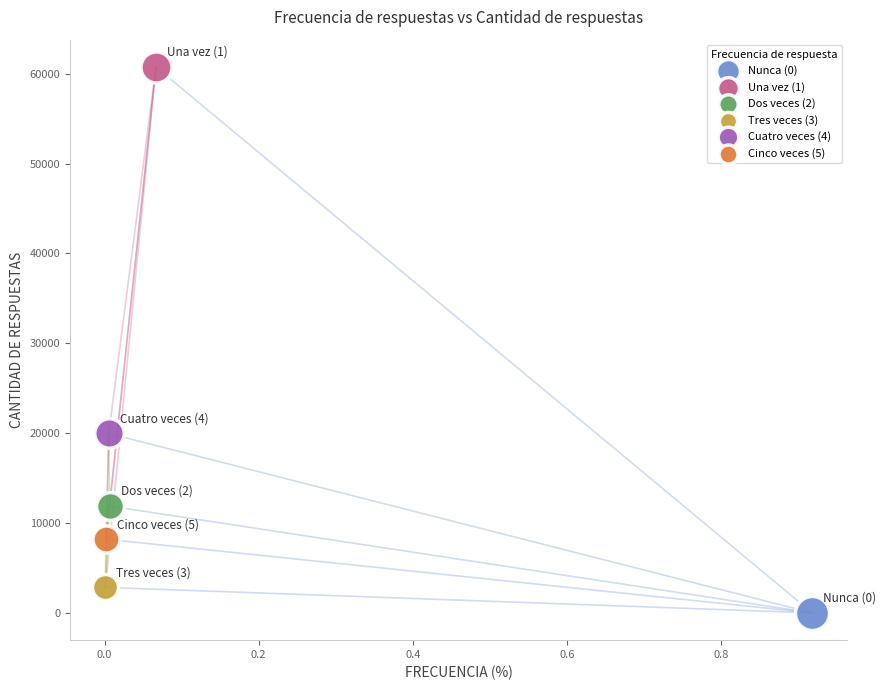

Which series contains the highest Y value?

Una vez (1)